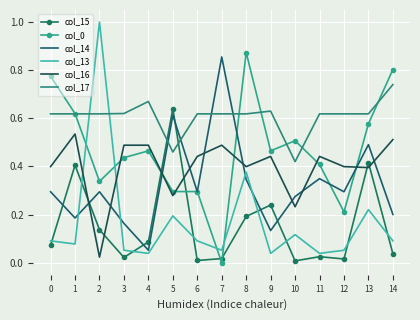

At which label does col_14 reach its peak?

7